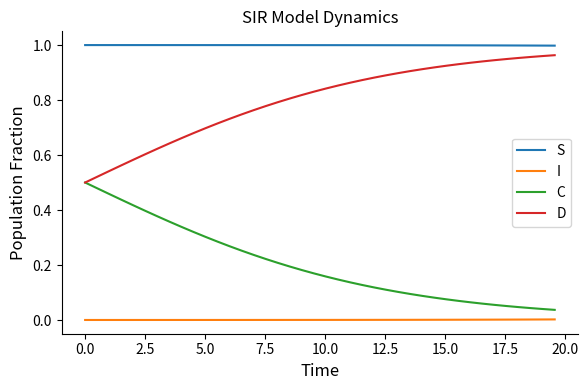

True or false: S and C intersect in this chart.

False